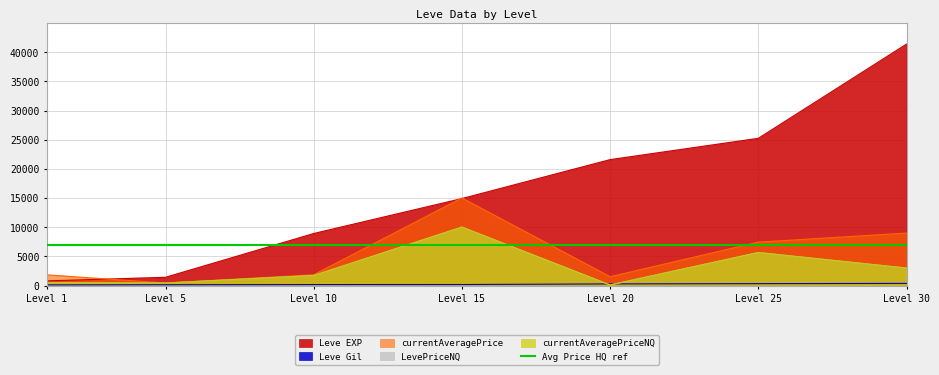

True or false: Leve EXP has a value of 25250 at Level 25.

True